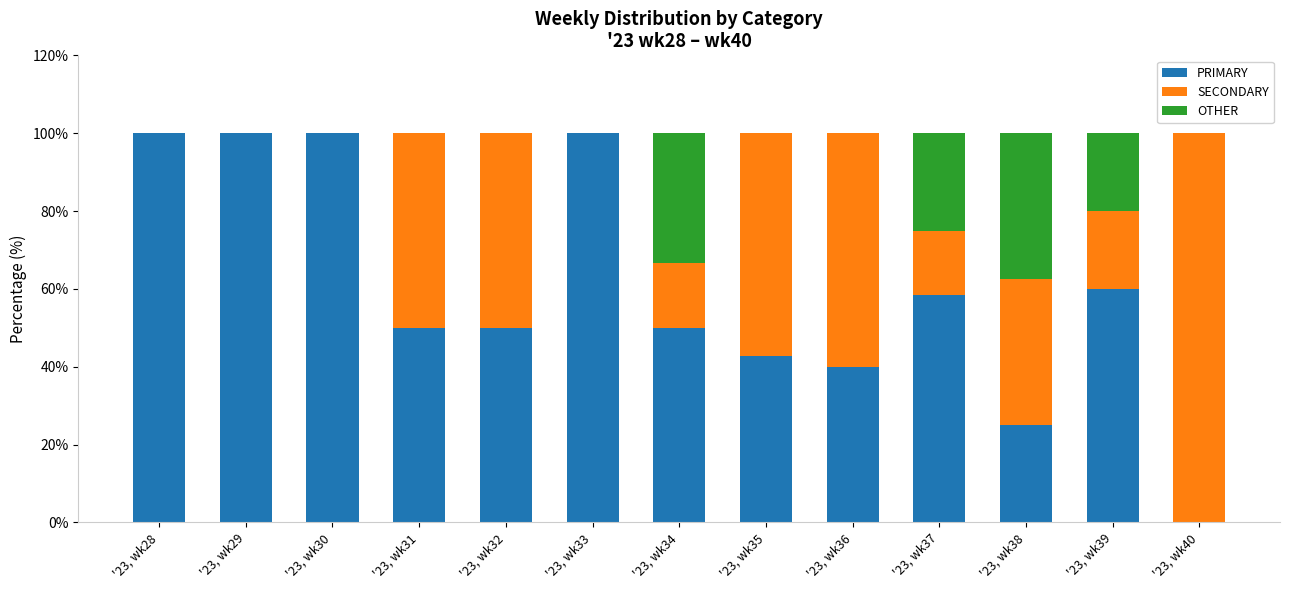

What is the total value across all series at '23, wk31?

100.0